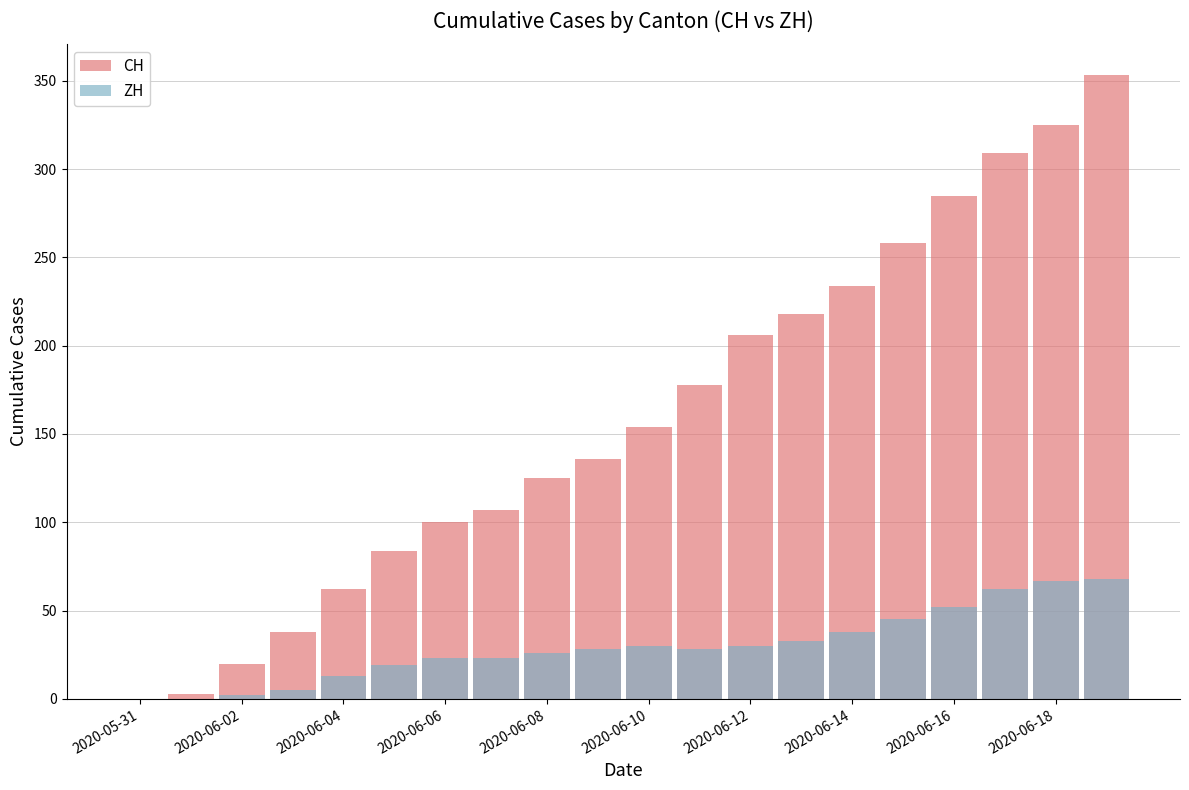

Reading left to right, what are all the values shown in this chart?

CH: 0	3	20	38	62	84	100	107	125	136	154	178	206	218	234	258	285	309	325	353
ZH: 0	0	2	5	13	19	23	23	26	28	30	28	30	33	38	45	52	62	67	68